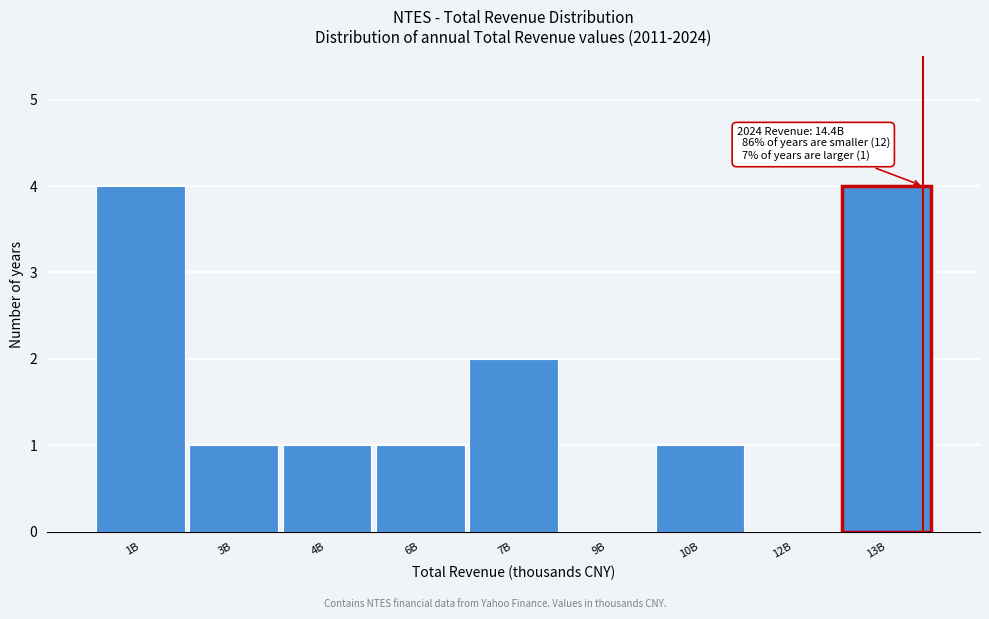

Reading right to left, what are all the values shown in this chart?

13B=4	12B=0	10B=1	9B=0	7B=2	6B=1	4B=1	3B=1	1B=4